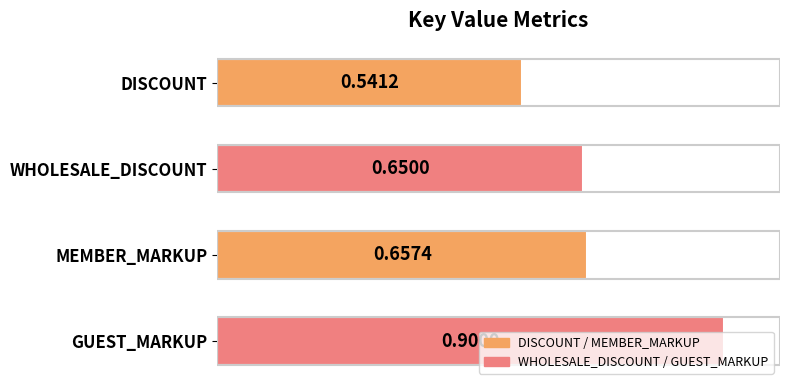

What is the sum of the values at DISCOUNT and MEMBER_MARKUP?

1.2